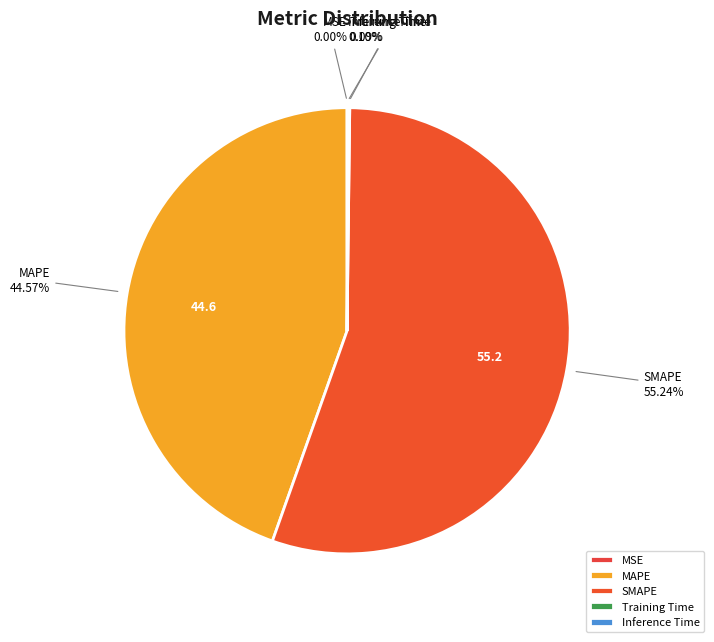

Which has a higher value, SMAPE or MAPE?

SMAPE